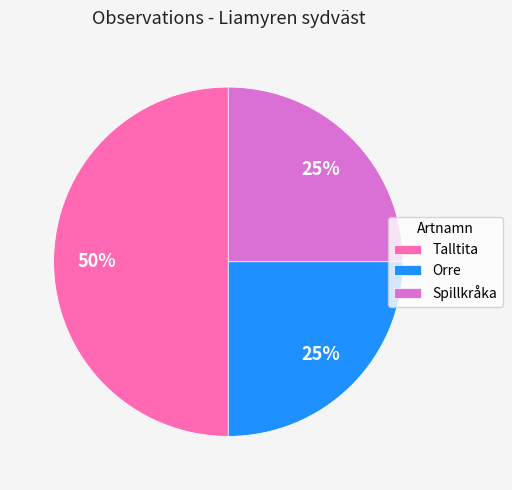

Do Orre and Talltita together represent more than half of the pie?

Yes